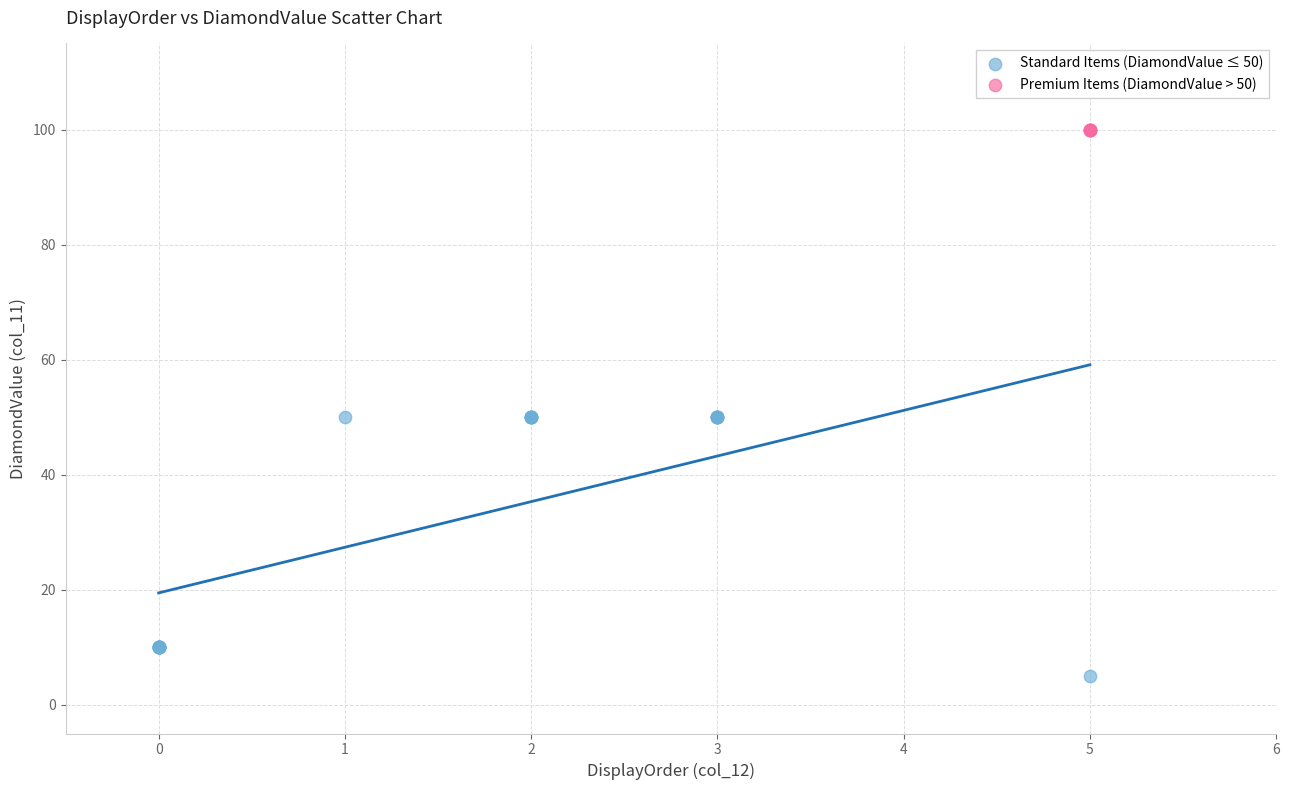

Which series contains the highest Y value?

Premium Items (DiamondValue > 50)